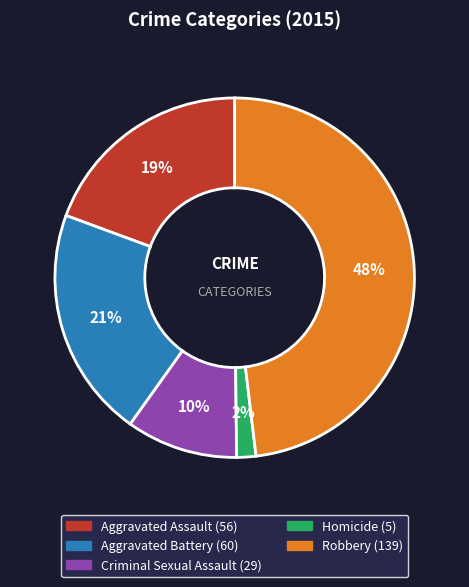

Is there any slice that represents more than half of the pie?

No